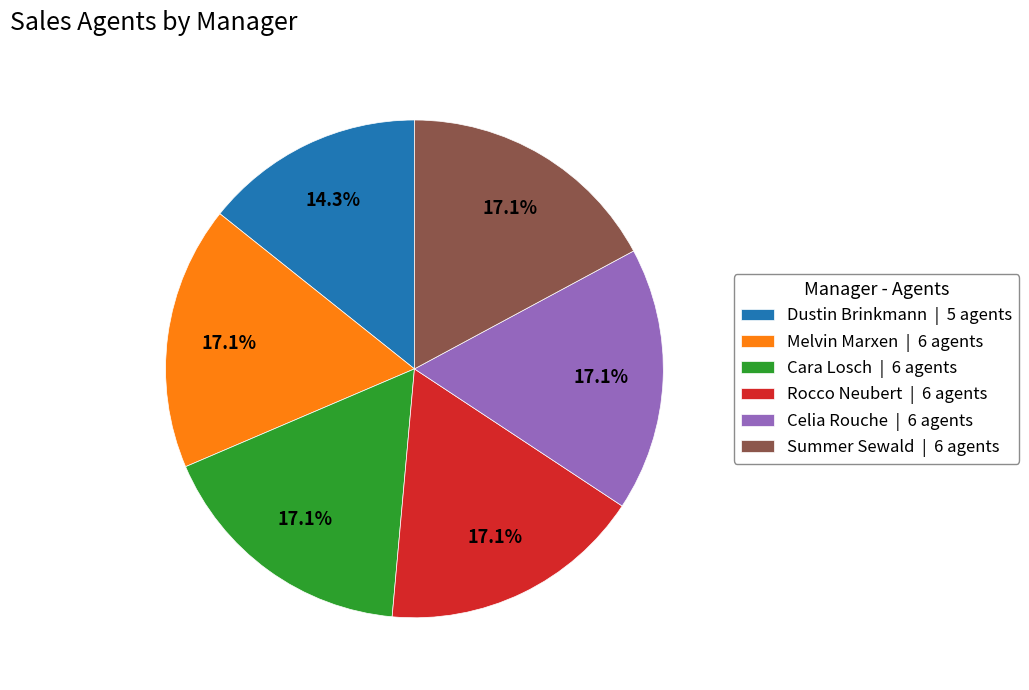

True or false: Cara Losch accounts for 17% of the total.

True